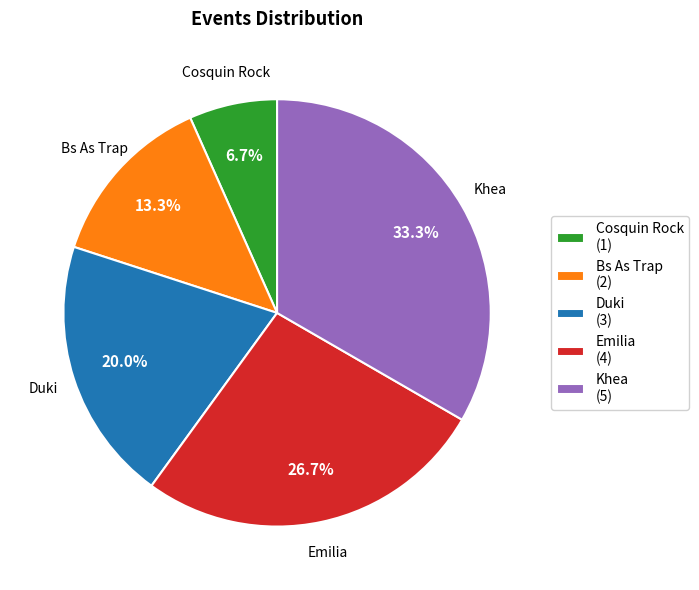

Do Emilia and Bs As Trap together represent more than half of the pie?

No